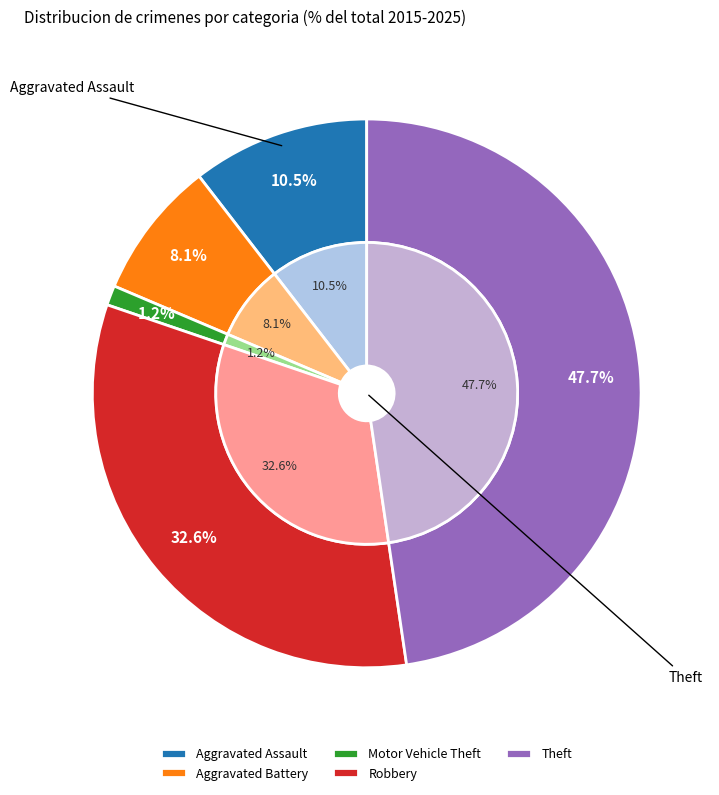

Count the number of slices in the pie.

5